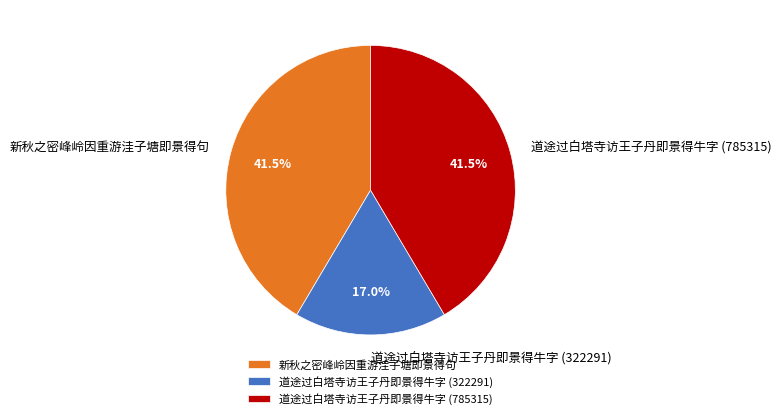

What percentage do 道途过白塔寺访王子丹即景得牛字 (322291) and 道途过白塔寺访王子丹即景得牛字 (785315) together represent?

58.5%